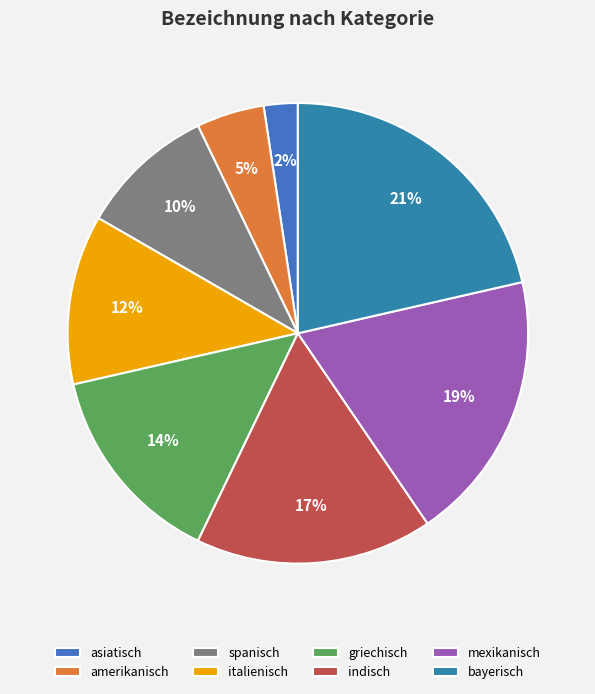

Which category has the biggest portion of the pie?

bayerisch